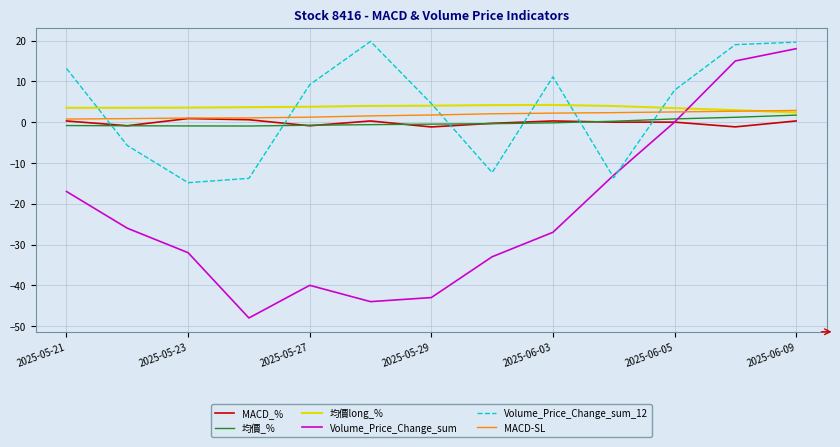

What is the smallest value displayed?

-48.0